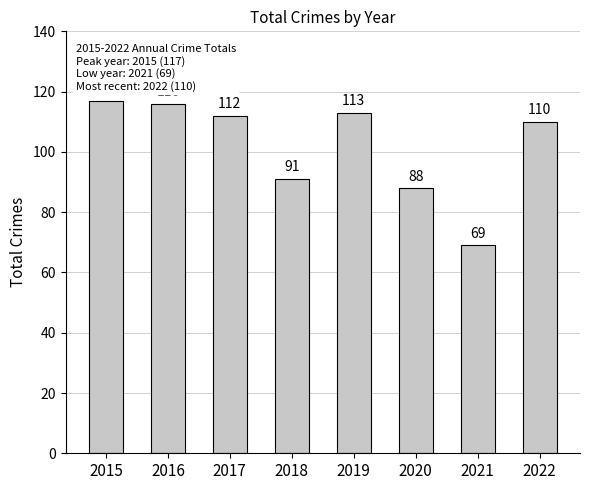

What is the maximum value shown in the chart?

117